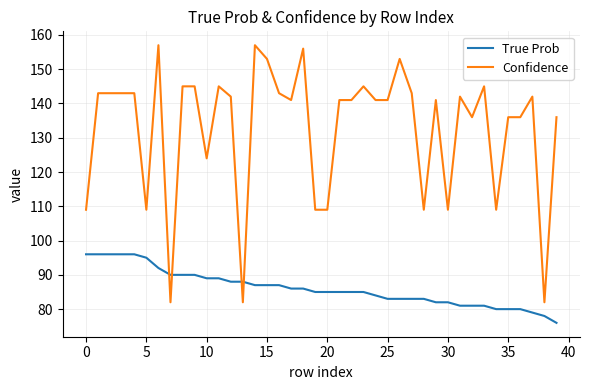

What is the difference between the maximum and minimum values in the True Prob series?

20